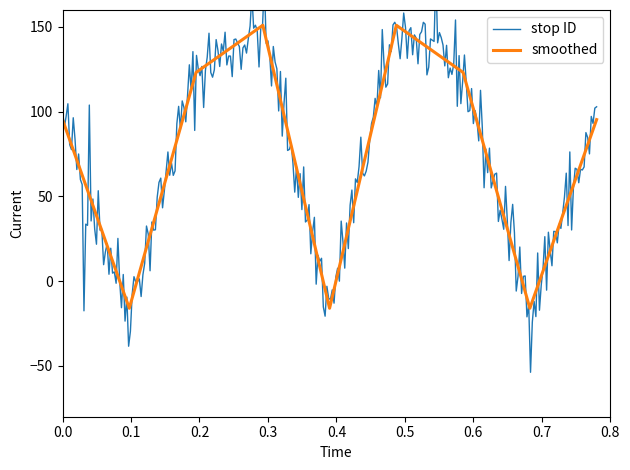

Reading right to left, extract all data points from this chart.

9=95.3	8=-16.0	7=123.2	6=151.0	5=-16.0	4=151.0	3=123.2	2=-16.0	1=95.3